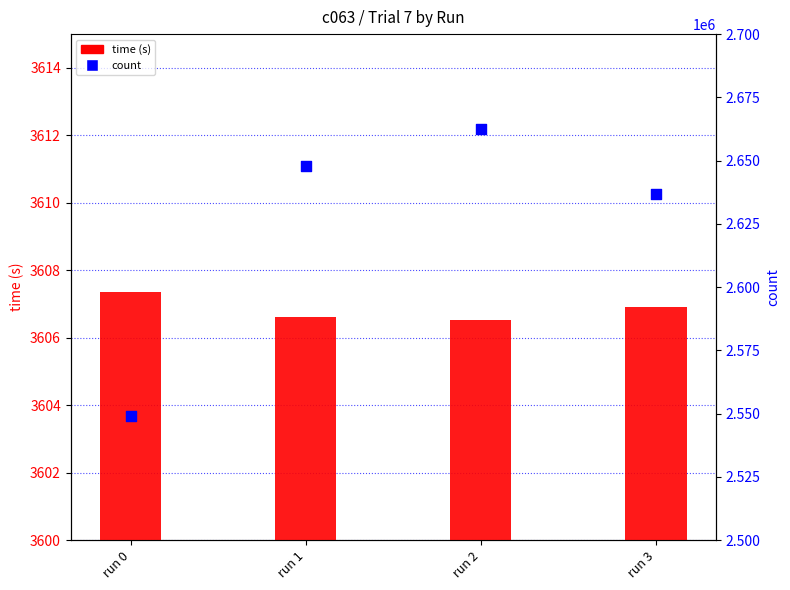

Which series has the widest spread of Y values?

count